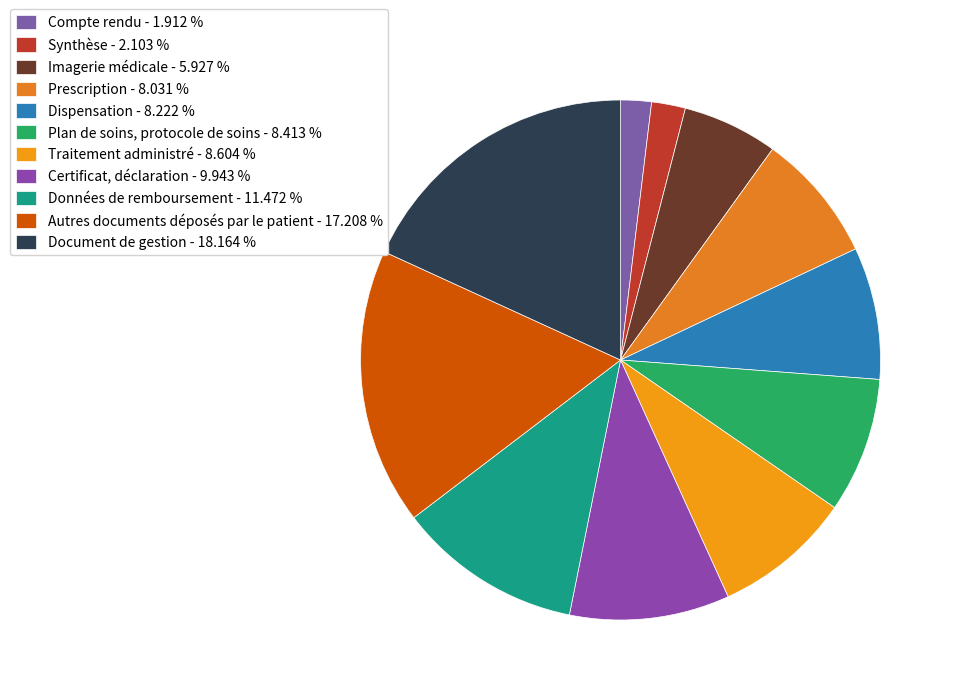

True or false: Certificat, déclaration accounts for 1% of the total.

False